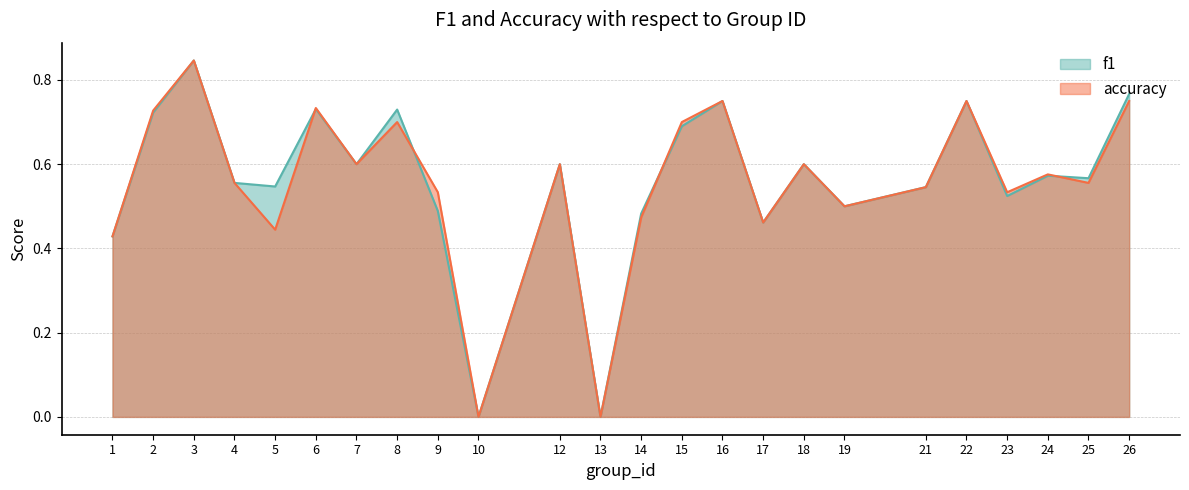

Is the value of accuracy at 17 greater than the value of f1 at 14?

No